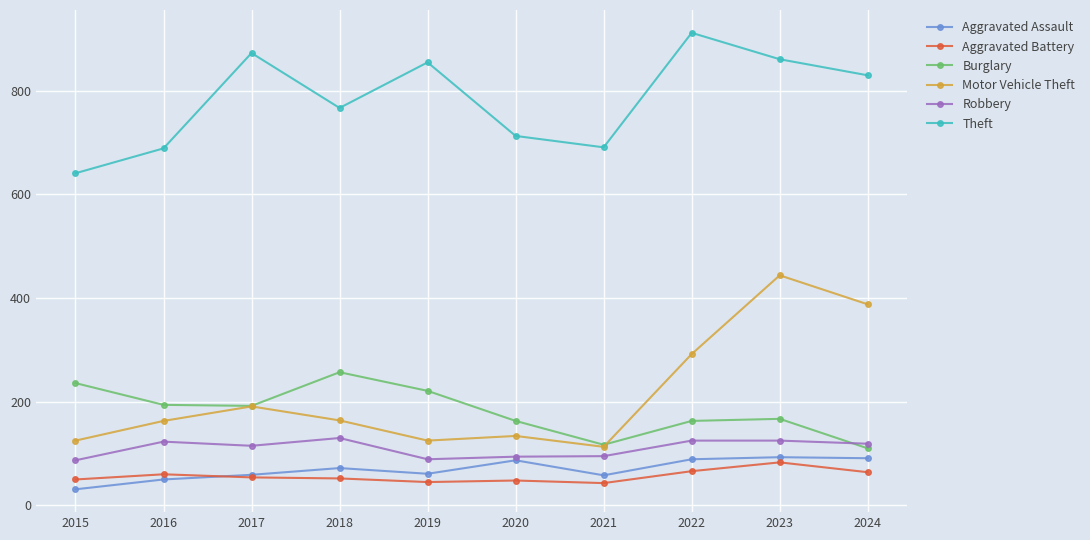

Is it true that Aggravated Battery equals 48 at 2020?

True